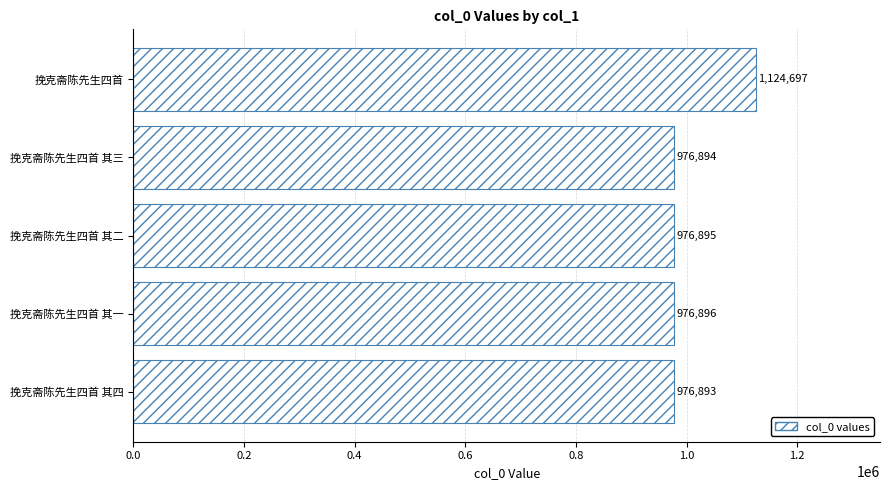

How many bars are there in total?

5